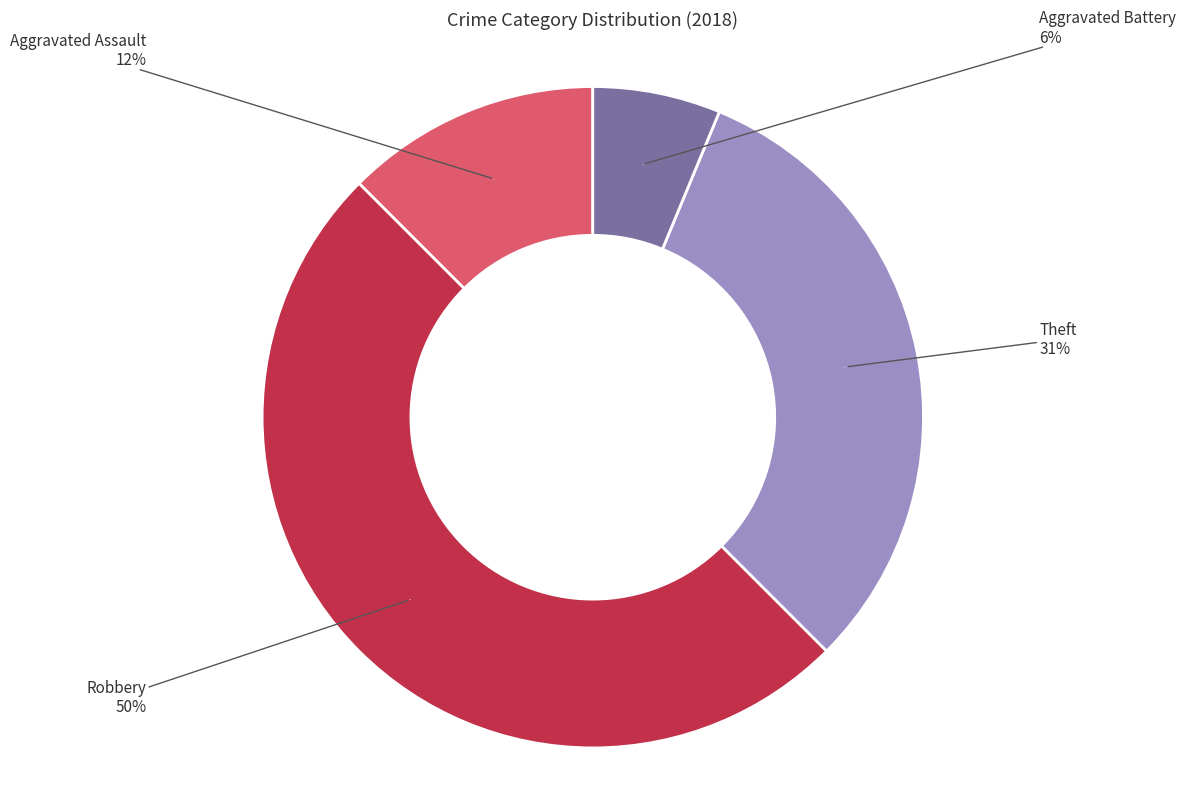

The Aggravated Battery slice represents 16% of the pie. True or false?

False